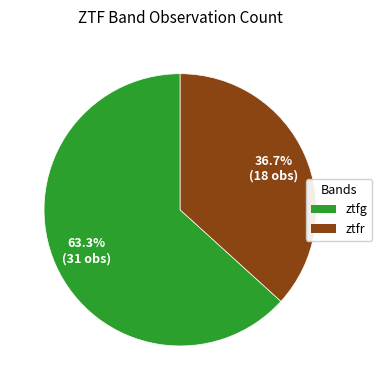

To the nearest percent, what is the average slice percentage?

50%